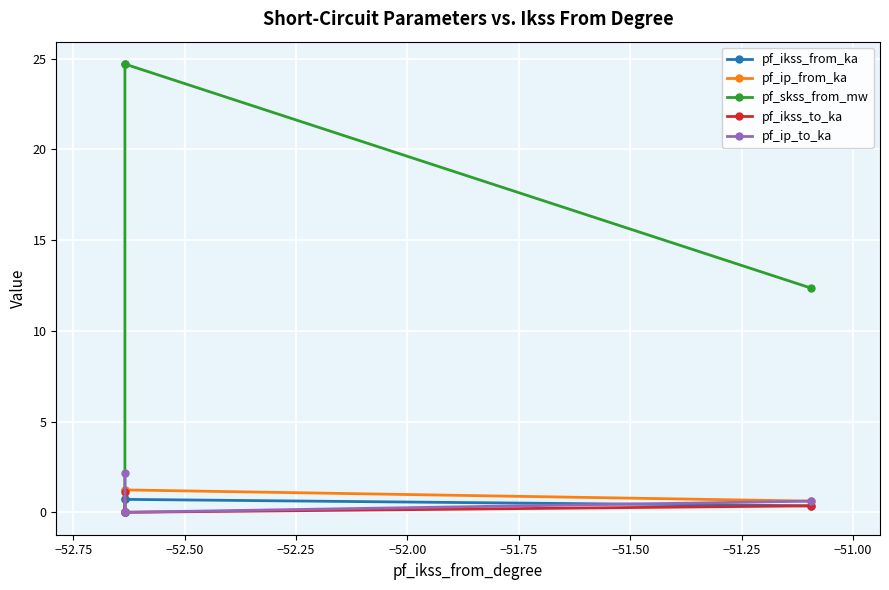

True or false: pf_ikss_from_ka and pf_ip_from_ka cross at least once.

False